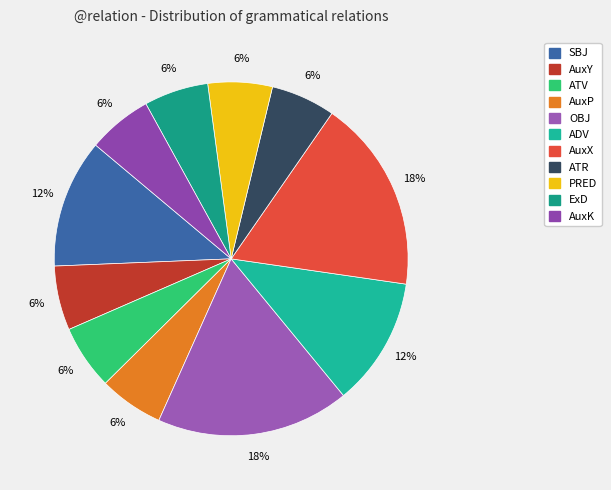

Does SBJ represent more than half of the total?

No